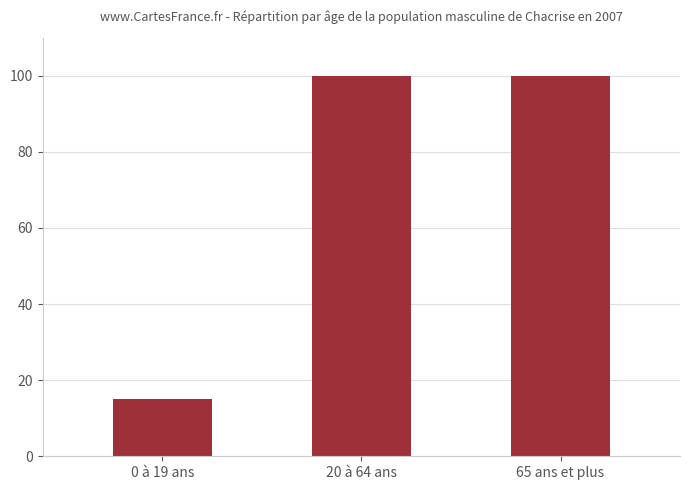

Reading left to right, extract all data points from this chart.

15	100	100